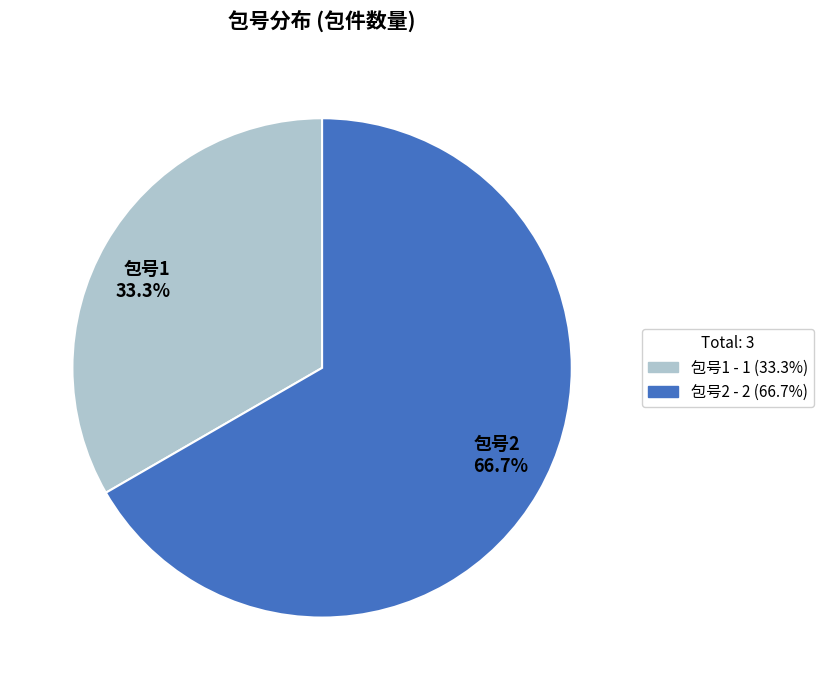

What is the ratio of the value at 包号2 66.7% to the value at 包号1 33.3%?

2.0